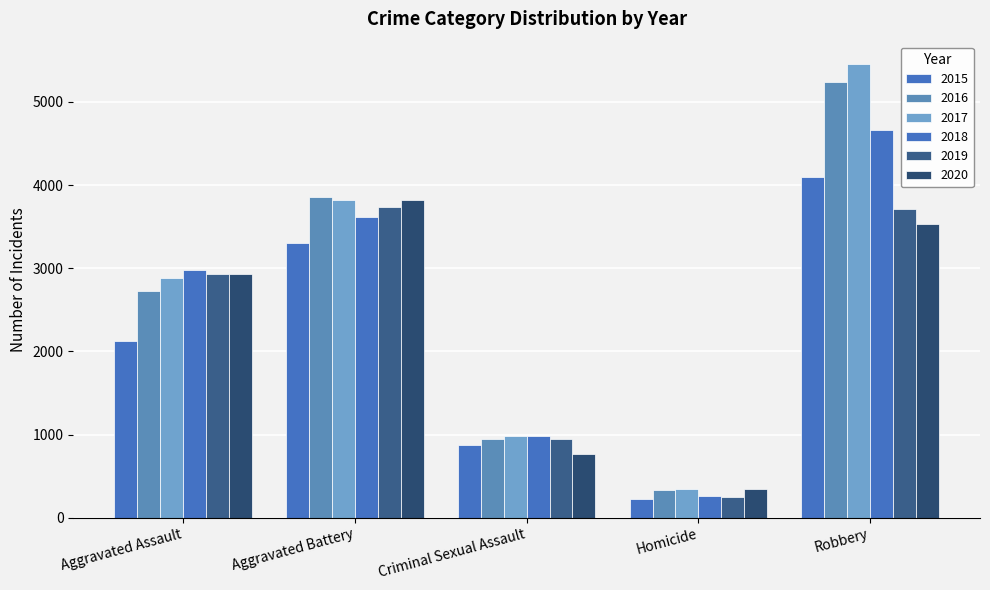

Which has a higher value, Criminal Sexual Assault or Aggravated Assault?

Aggravated Assault